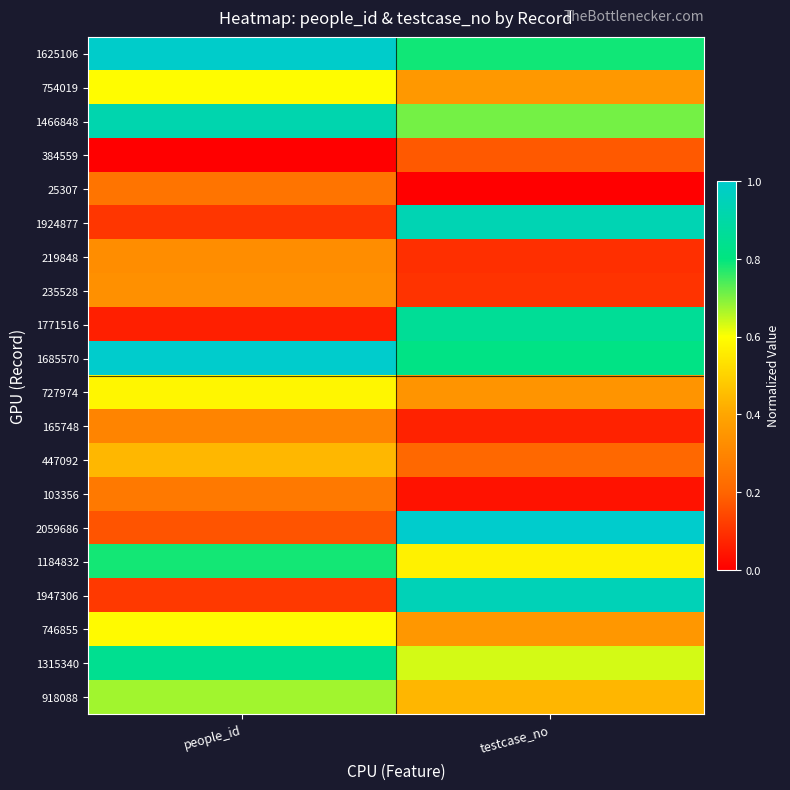

Rank the series by their maximum value, from lowest to highest.

384559, 25307, 103356, 165748, 219848, 235528, 447092, 727974, 746855, 754019, 918088, 1184832, 1315340, 1771516, 1466848, 1924877, 1947306, 1625106, 1685570, 2059686